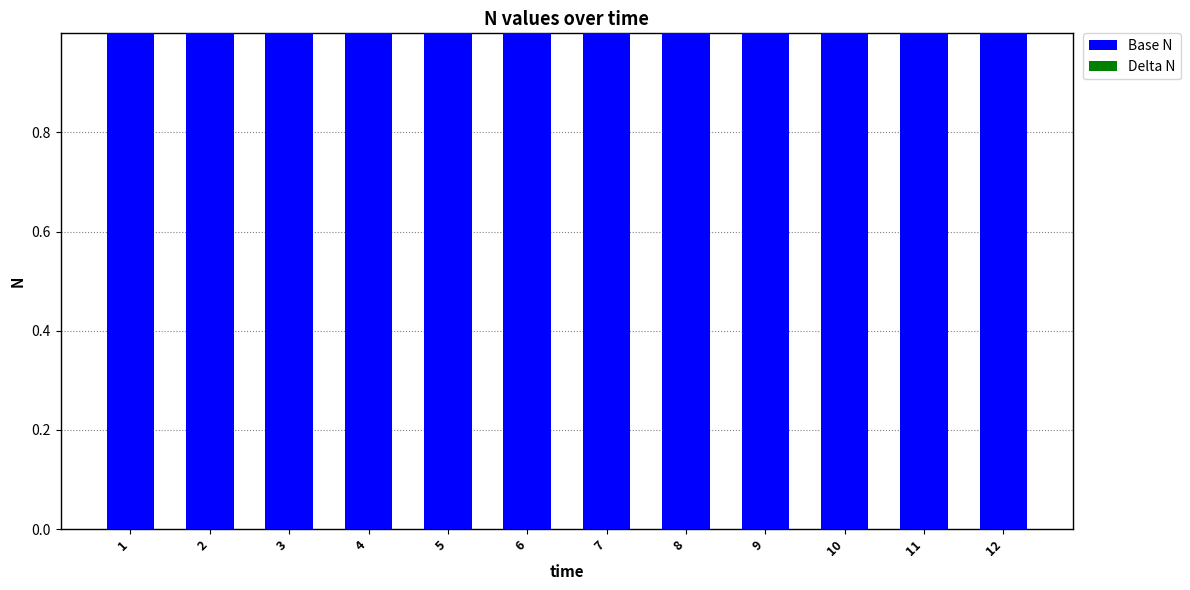

The value of Base N at 5 is 1.0. True or false?

True